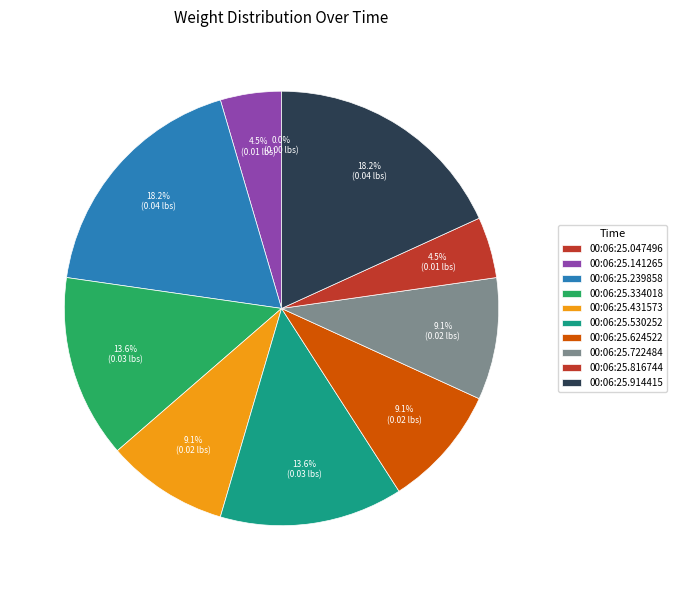

Which category has the smallest portion of the pie?

00:06:25.047496